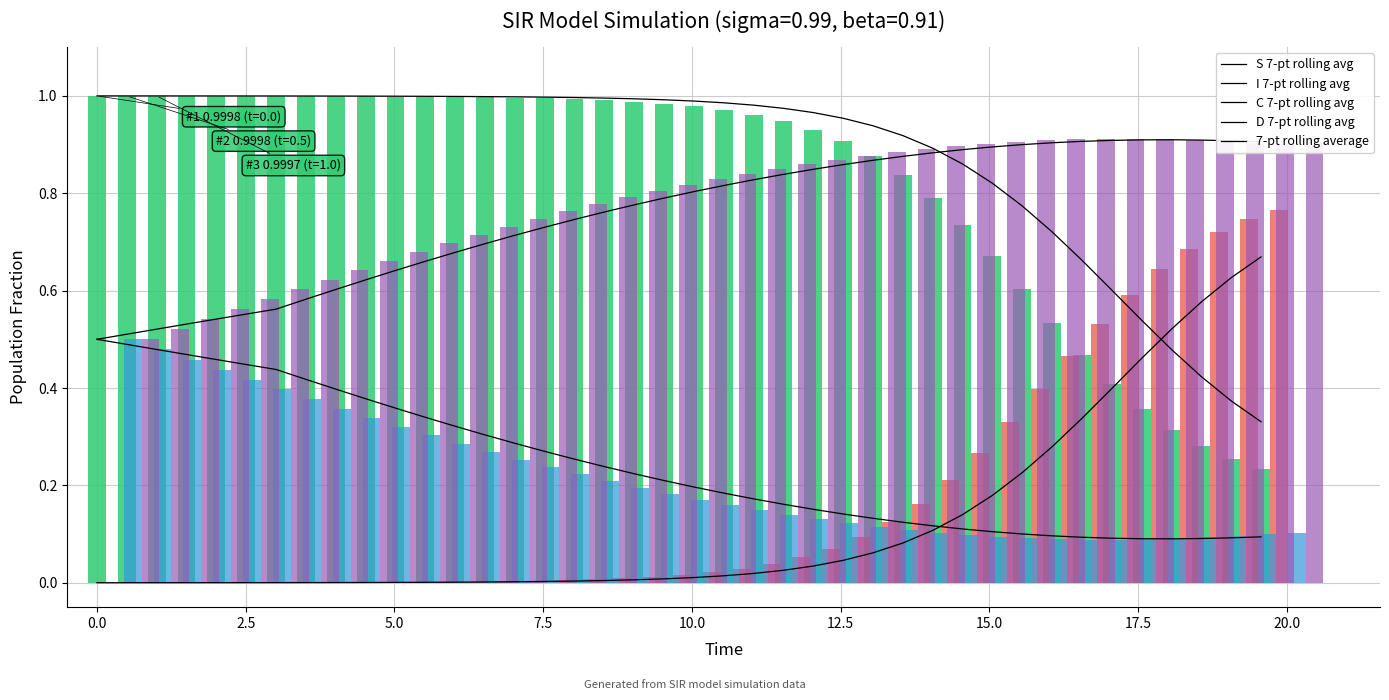

Which series has the largest range (max minus min)?

I